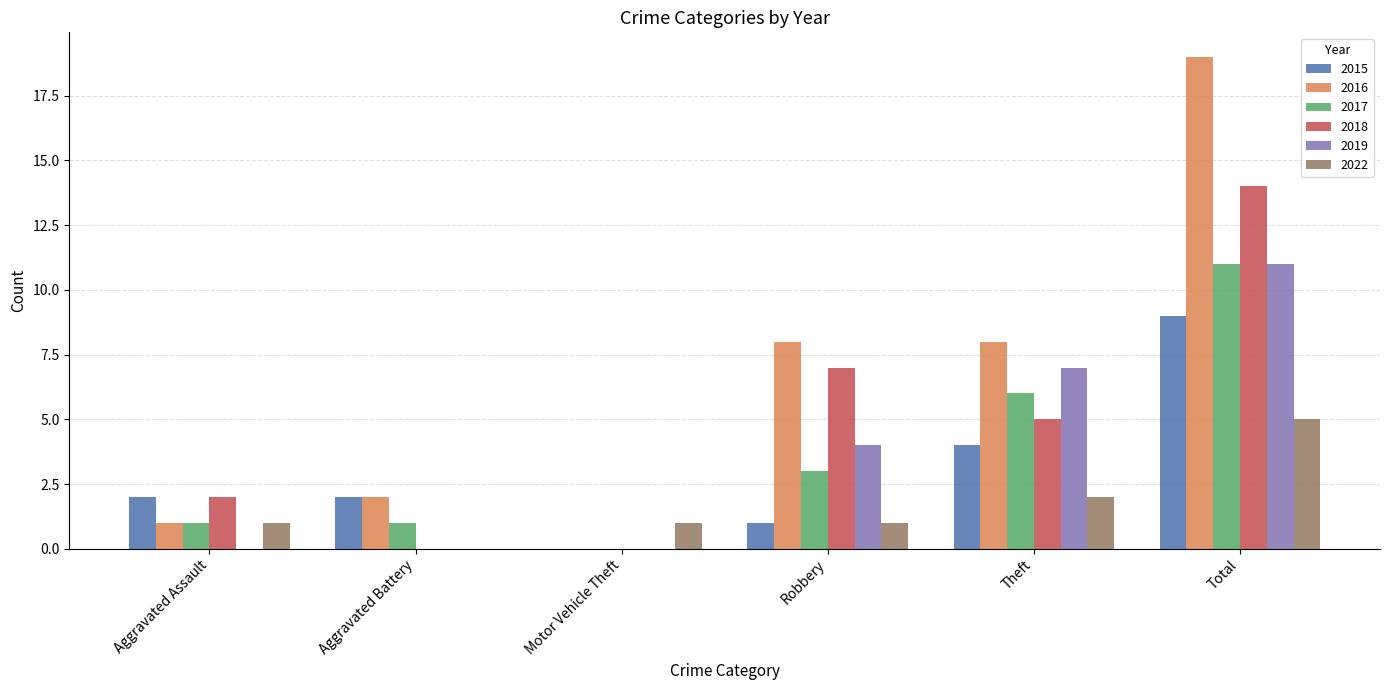

The value of 2019 at Aggravated Assault is 5. True or false?

False